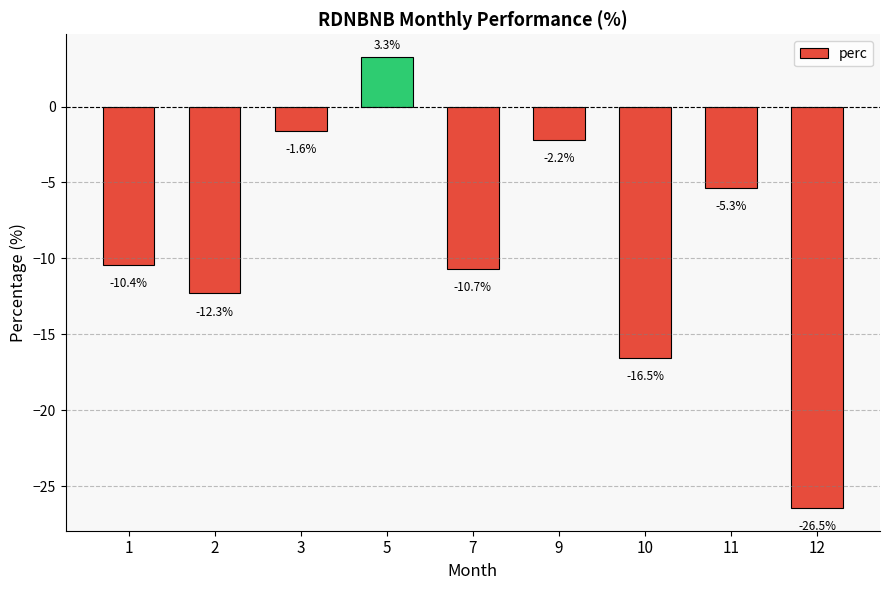

What is the value of the 5th bar from the left?

-10.7